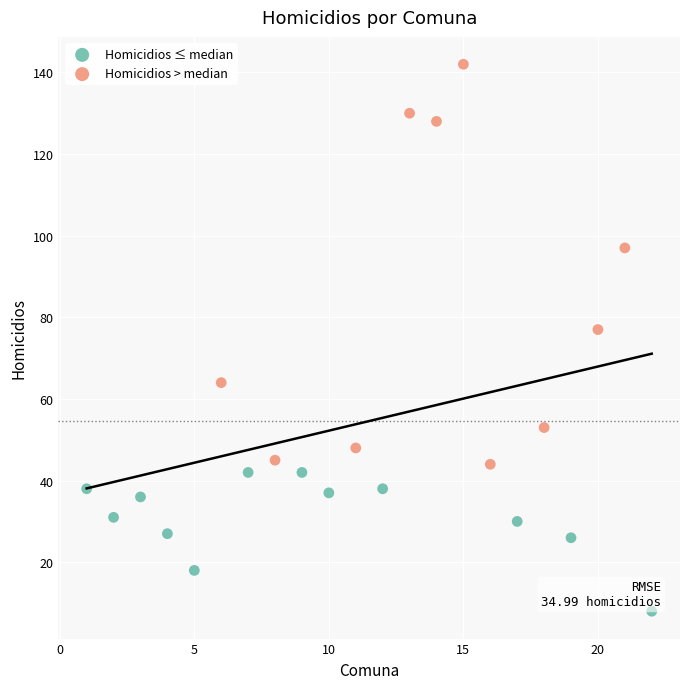

Which series has the largest Y range (max minus min)?

Homicidios > median